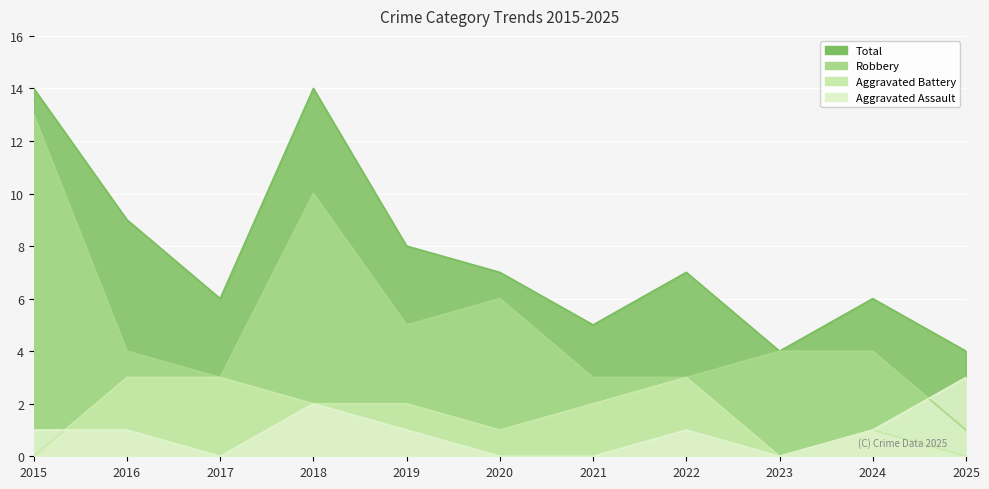

What is the difference between the highest and lowest values at 2018?

12